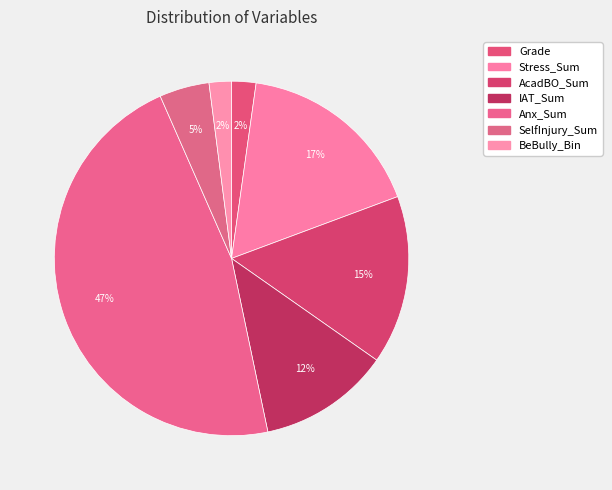

Is it true that Stress_Sum is 29% of the pie?

False